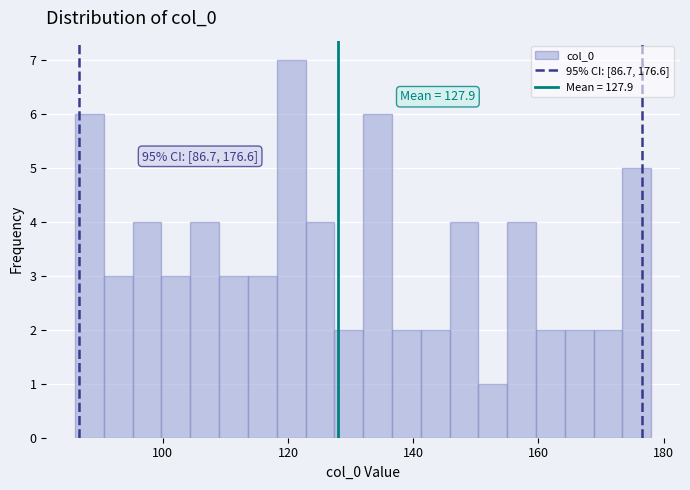

Read against the x-axis, roughly where is the centre of the tallest bar?

120